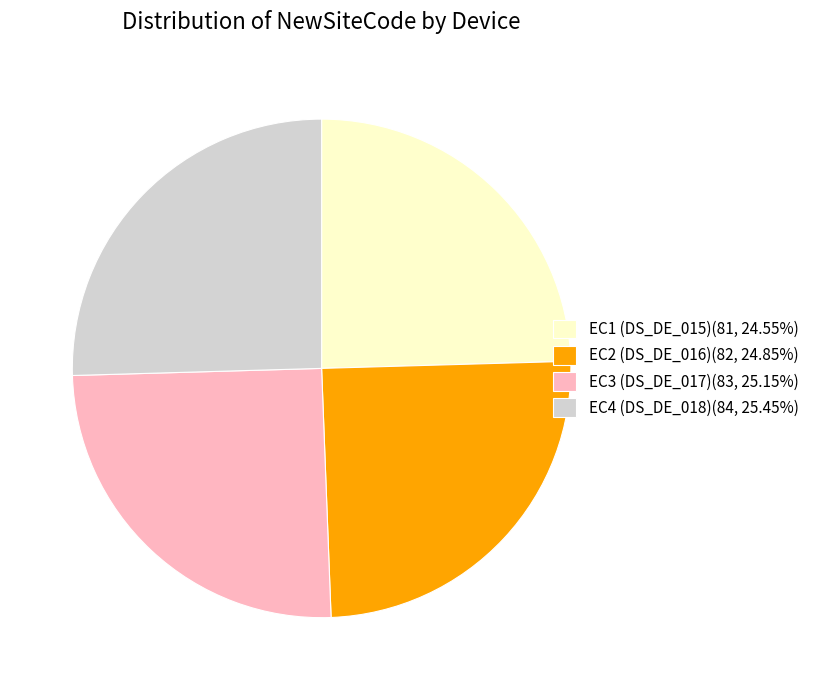

Is EC2 (DS_DE_016)(82, 24.85%) the majority of the pie?

No